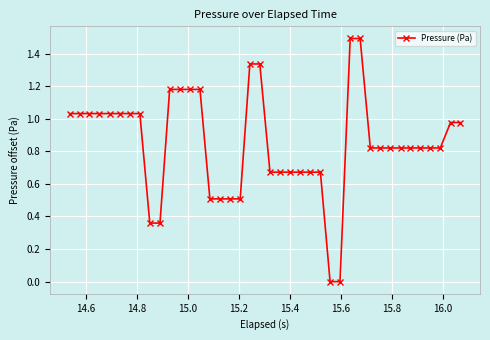

What is the greatest value displayed?

1.5